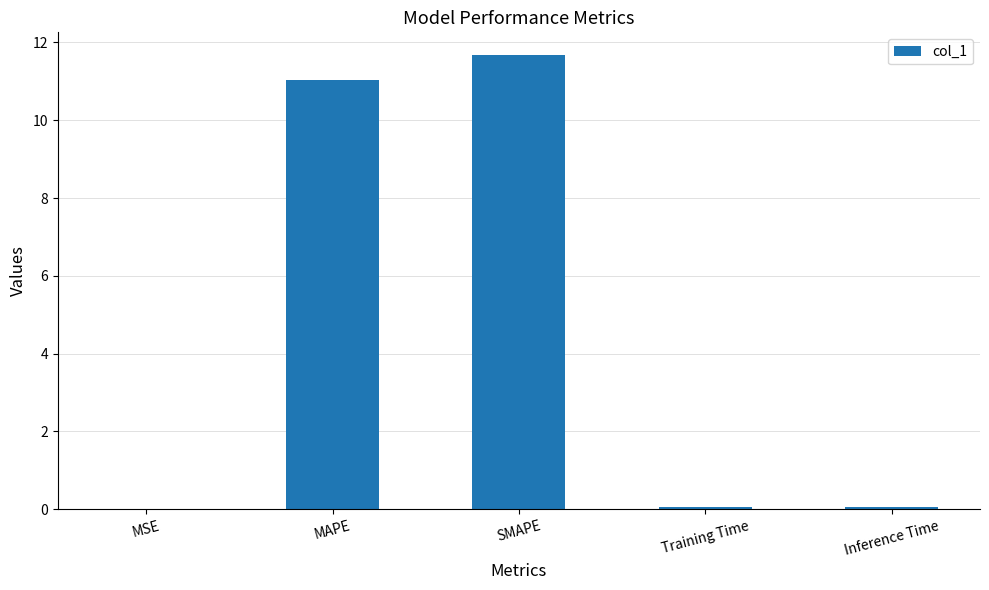

Are the bars horizontal?

No